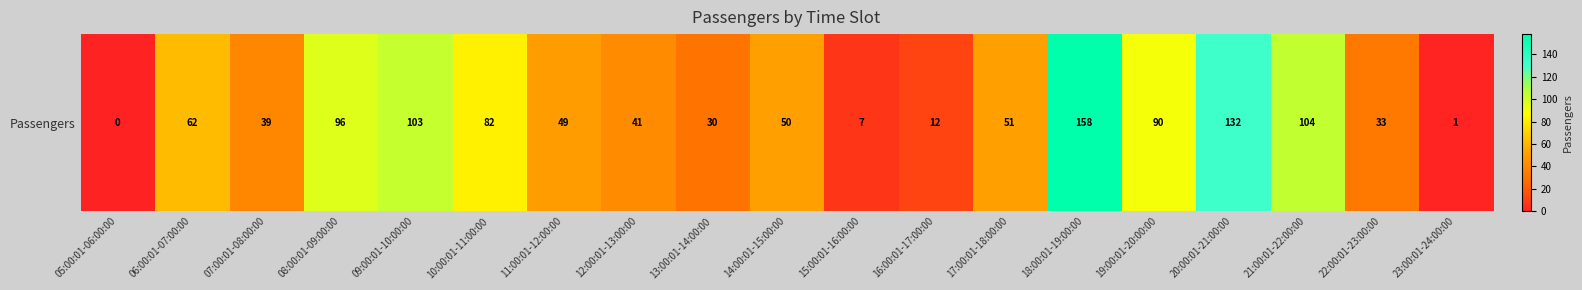

True or false: the data shows 30 at 13:00:01-14:00:00.

True